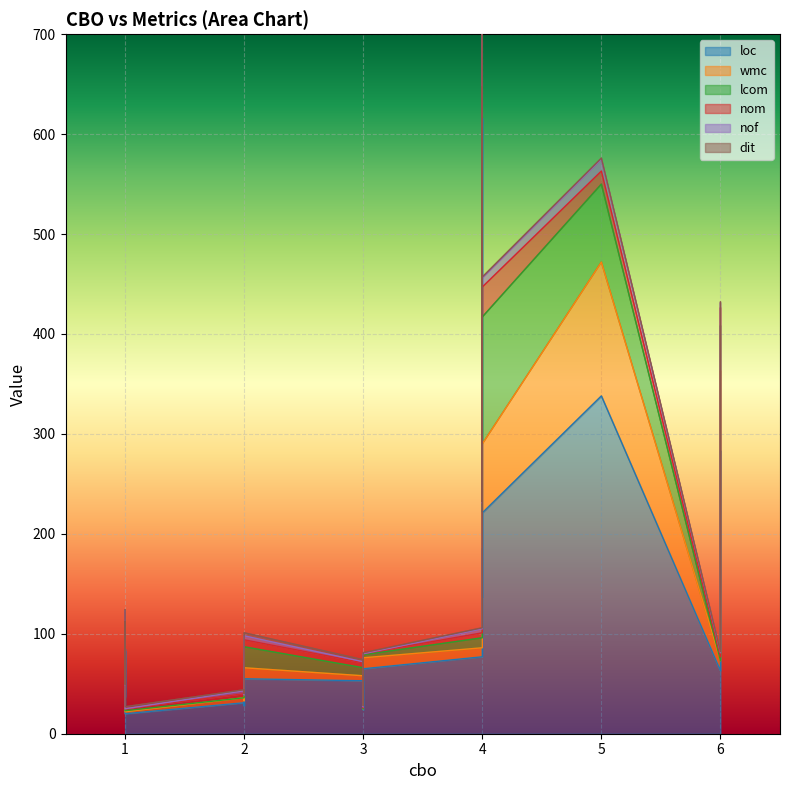

At which category does nof reach its first local valley?

3